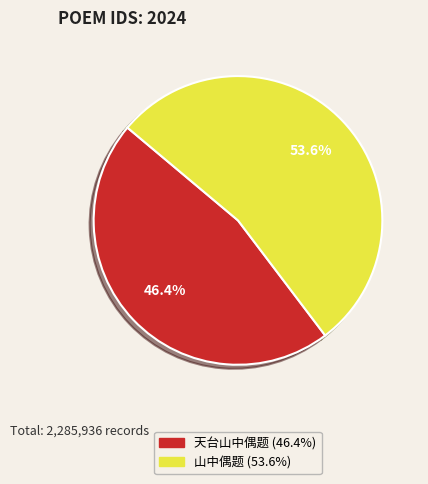

How much of the chart is everything except 山中偶题?

46.4%